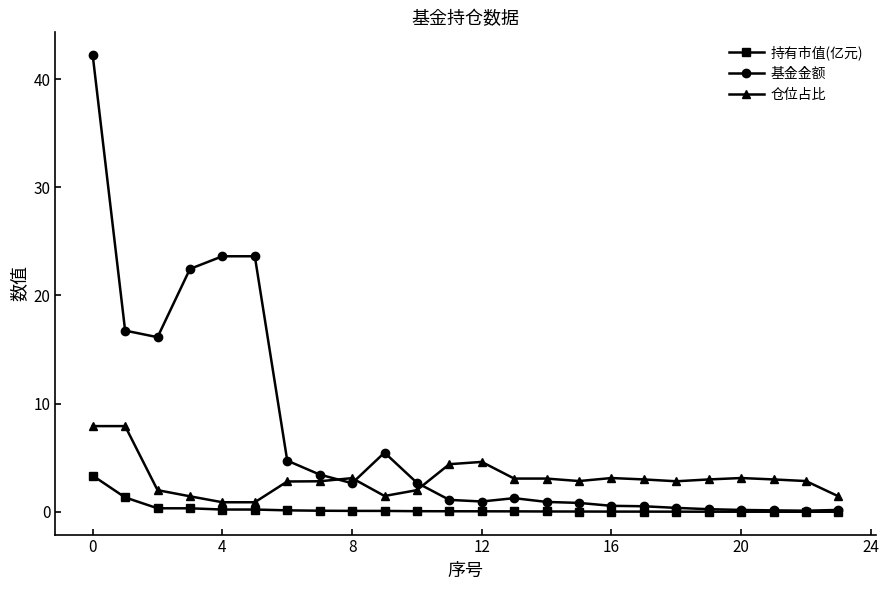

Rank the series by their maximum value, from highest to lowest.

基金金额, 仓位占比, 持有市值(亿元)